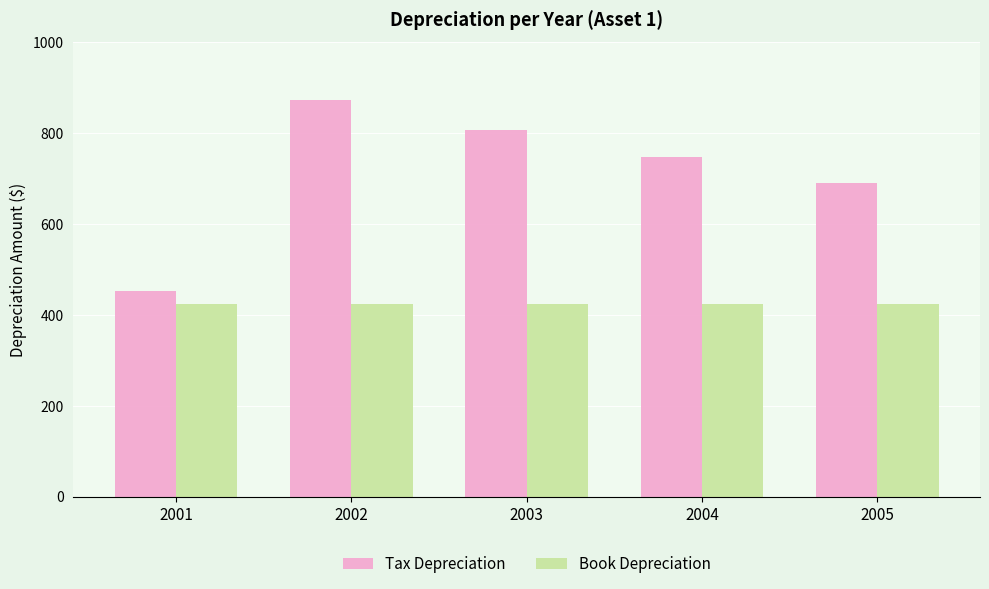

At which category is the sum across all series the highest?

2002